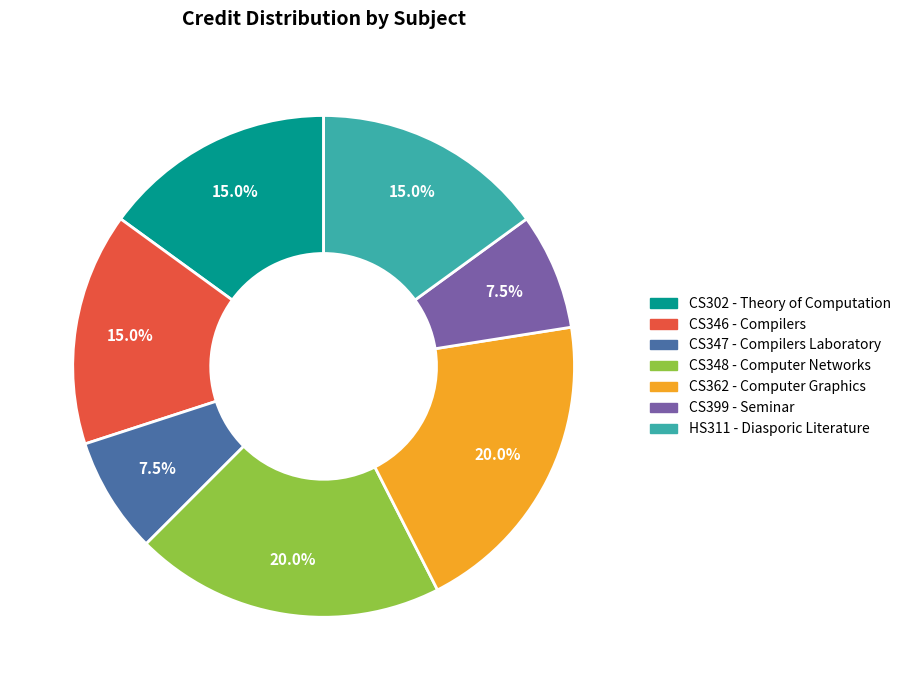

What percentage is NOT represented by CS362 - Computer Graphics?

80.0%